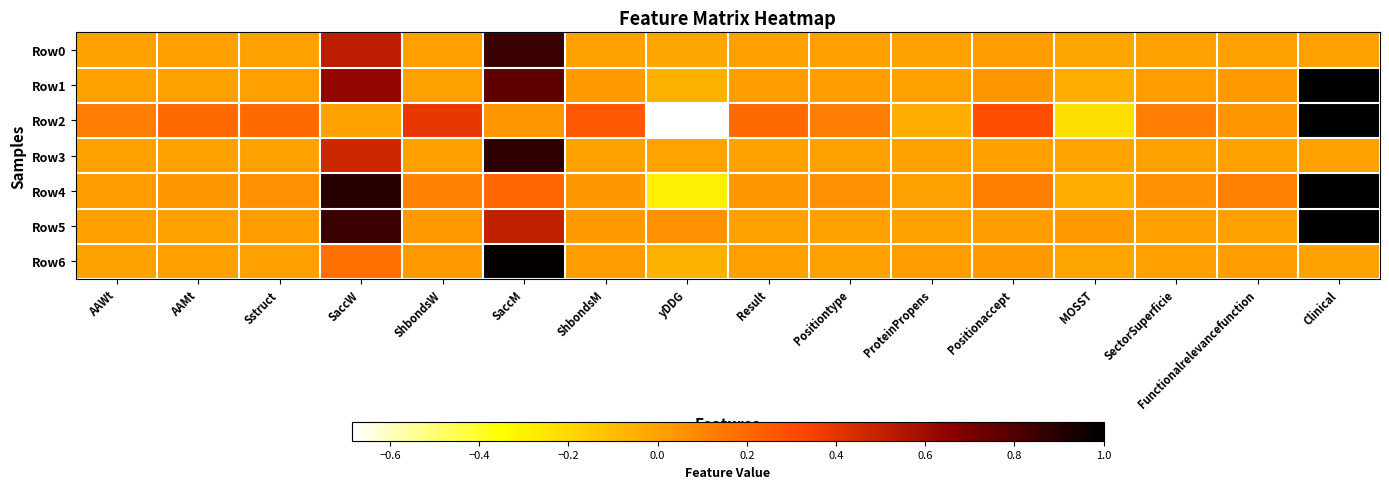

How many distinct data groups are displayed?

7